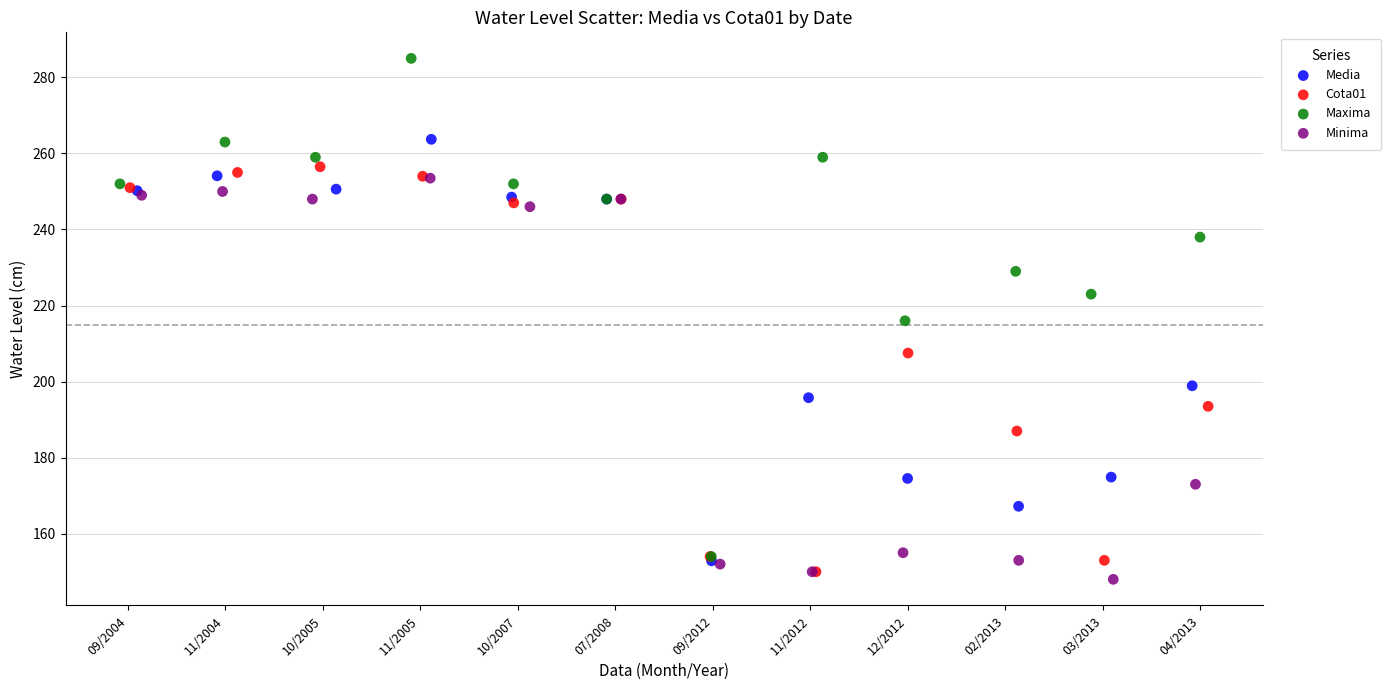

Which series reaches the minimum Y coordinate?

Minima